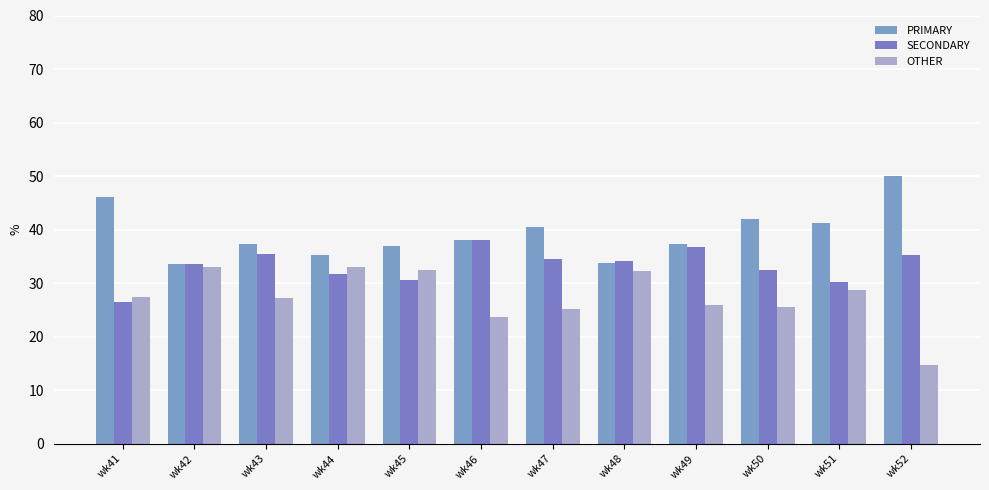

Count the number of data series in this chart.

3